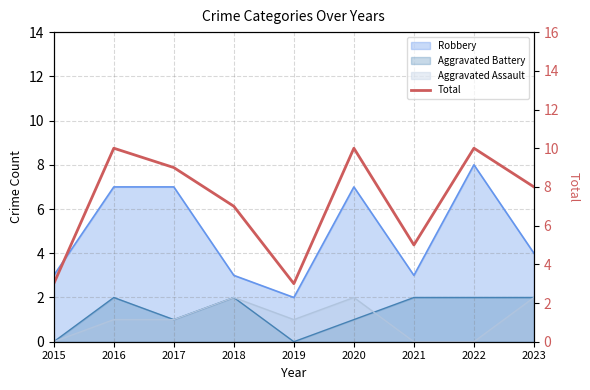

The value at 2015 is 1. True or false?

False